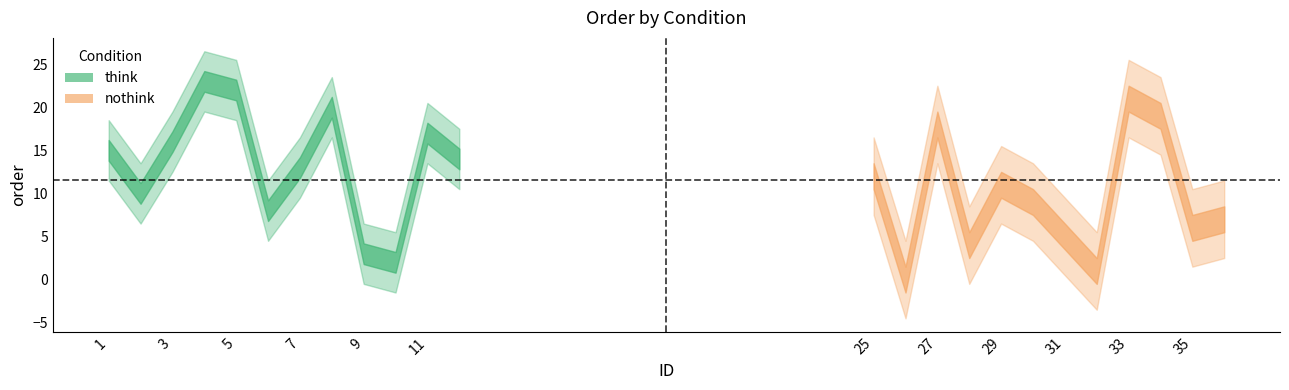

Which series has the widest spread of values?

think_order